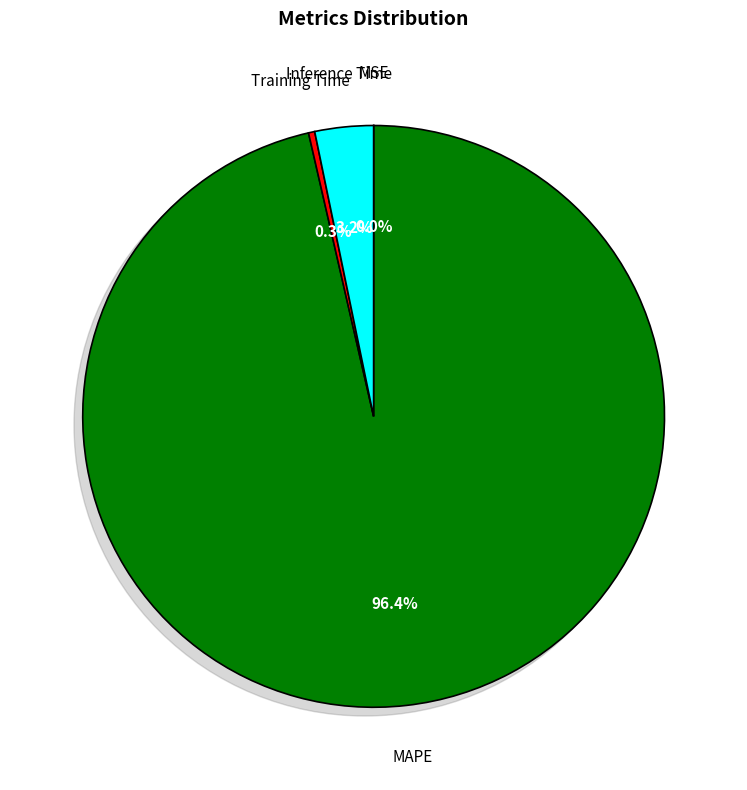

Does MAPE represent more than half of the total?

Yes